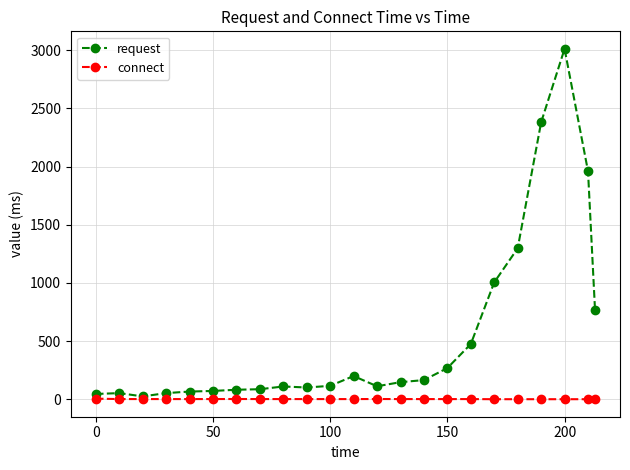

What are all the series names shown in the legend?

request, connect